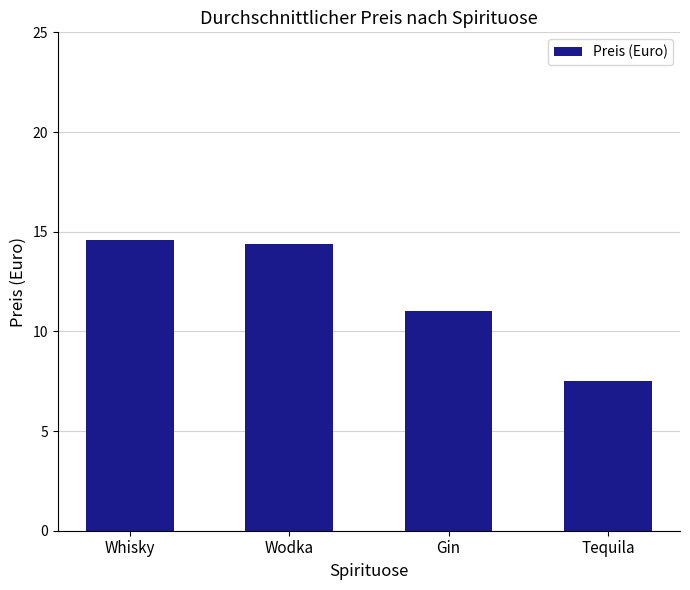

What position from the left is Gin?

3